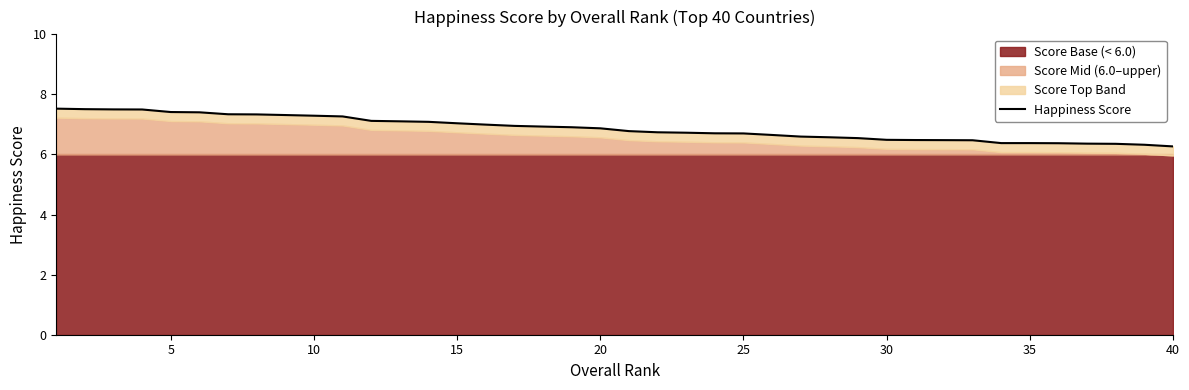

What is the sum of all values?

274.8